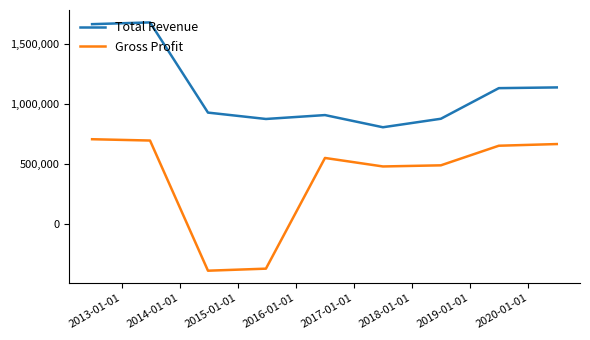

Which series has the largest range (max minus min)?

Gross Profit